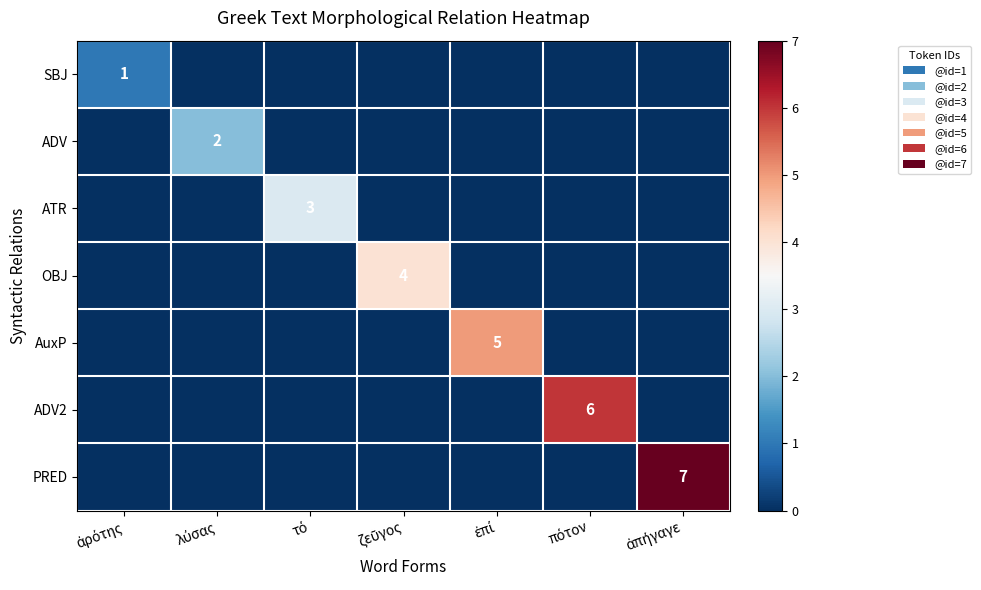

Is it true that ADV2 equals -4 at ἀπήγαγε?

False